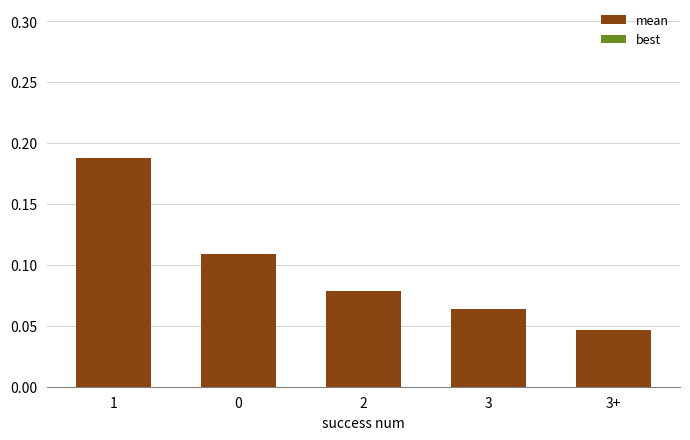

What position from the right is 0?

4